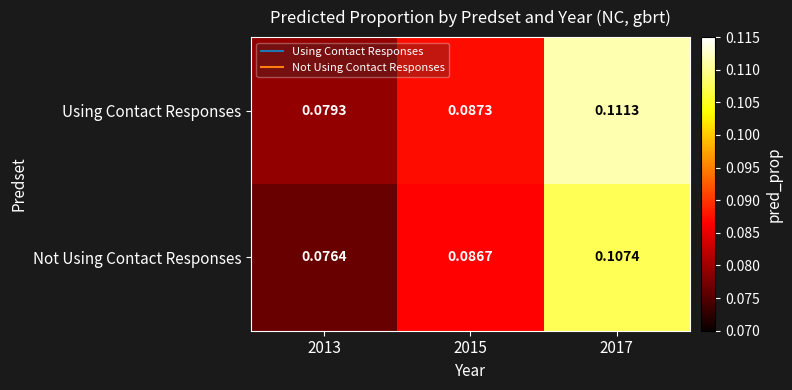

Between 2013 and 2015, which series saw the biggest shift?

Not Using Contact Responses